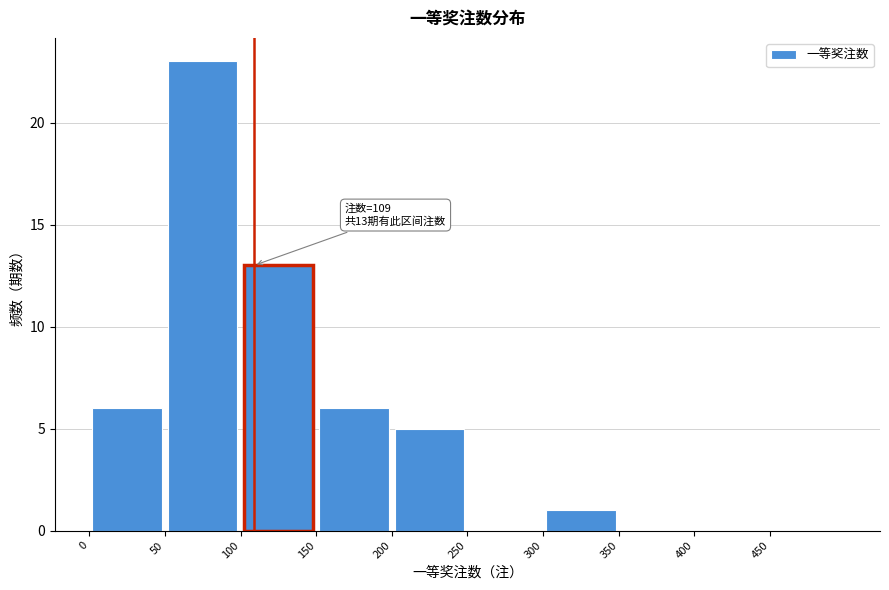

Which range on the x-axis has the tallest bar?

50 to 100